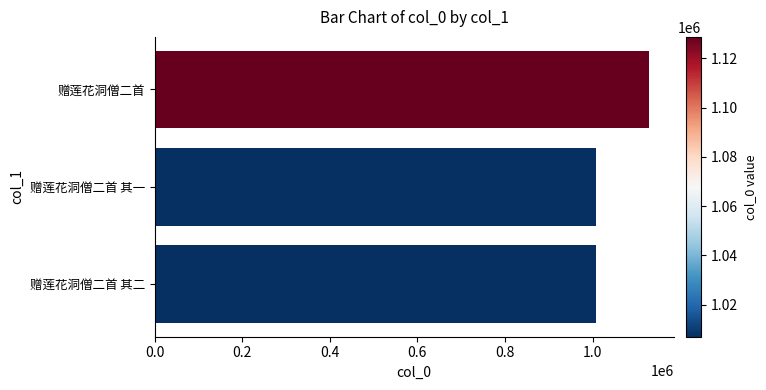

Does the chart contain any negative values?

No